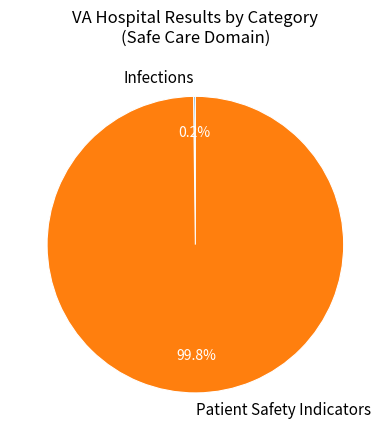

Which category accounts for the majority?

Patient Safety Indicators